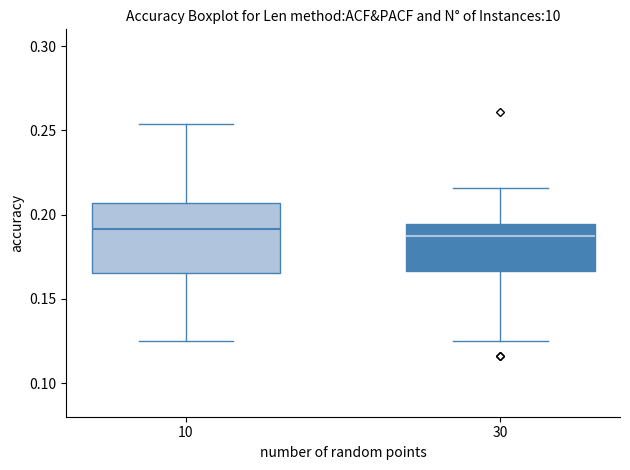

Where does the median line of the box at x = 10 sit on the y-axis? The values are not printed on the chart, so give them approximately, as read against the axis.

0.190